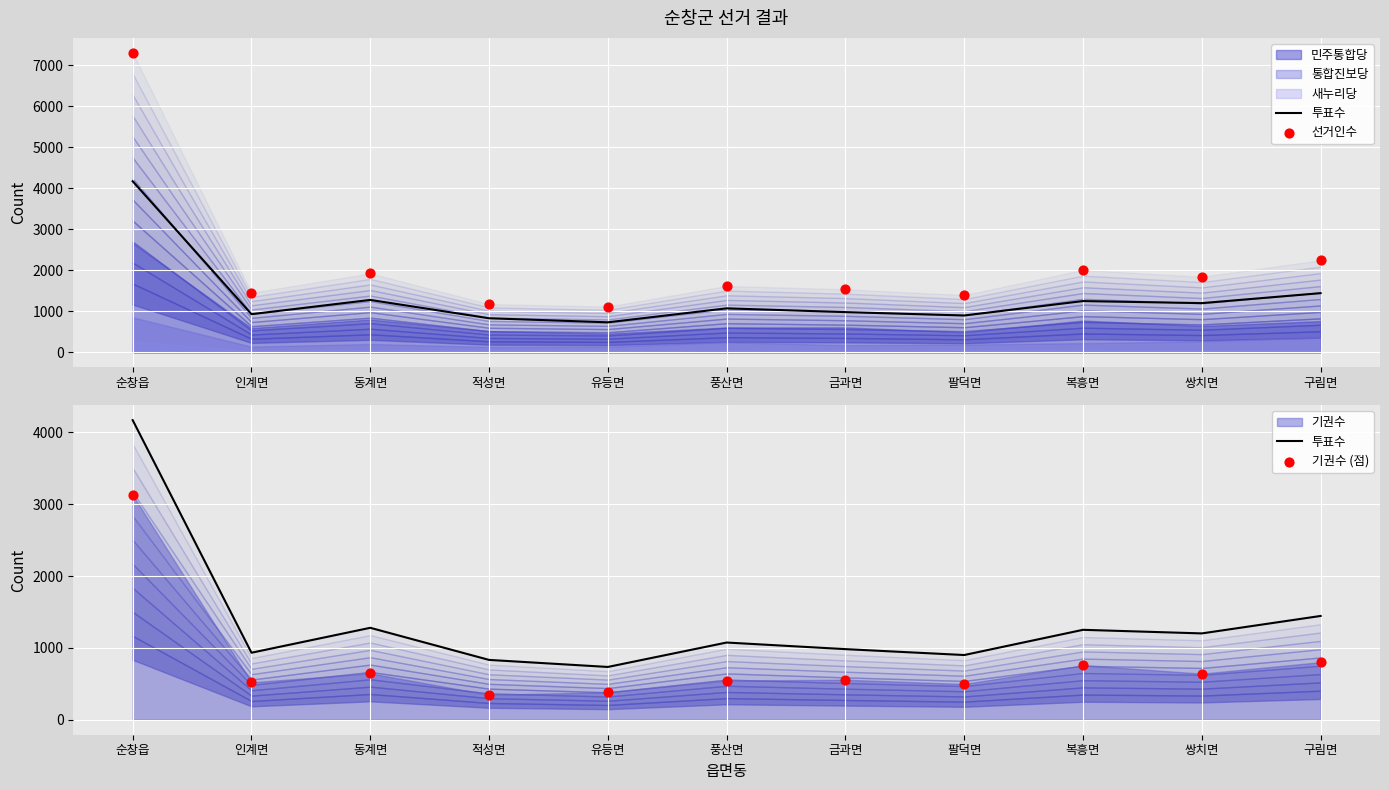

At which category is the sum across all series the highest?

순창읍